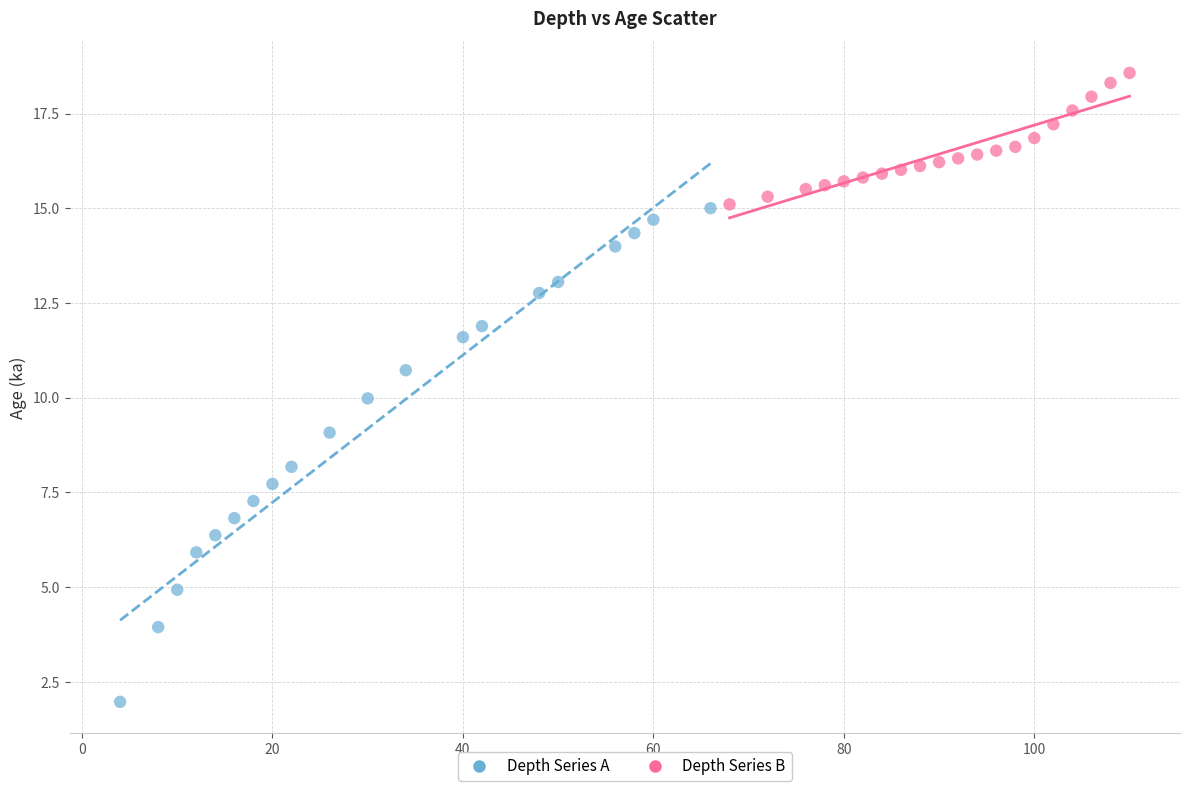

Which series has the widest spread of Y values?

Depth Series A